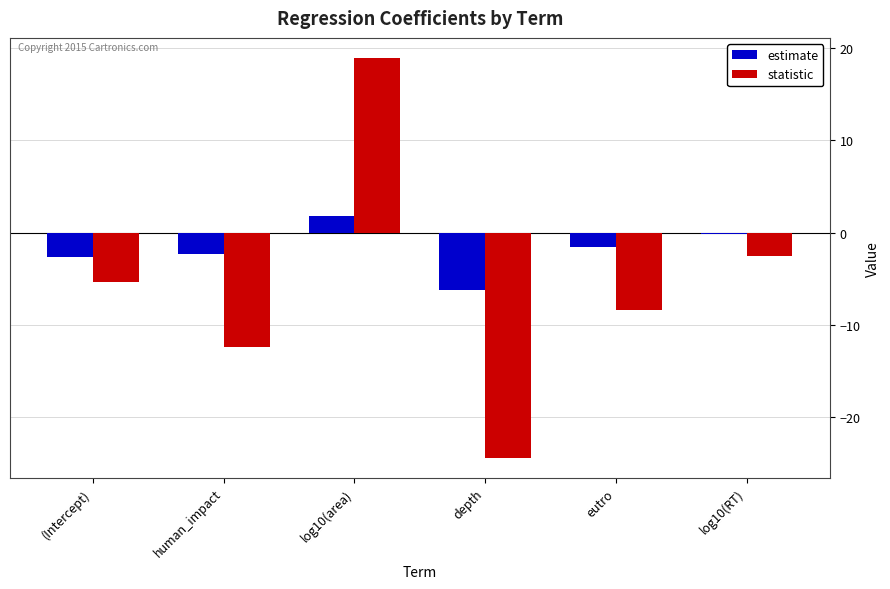

What position from the left is log10(RT)?

6